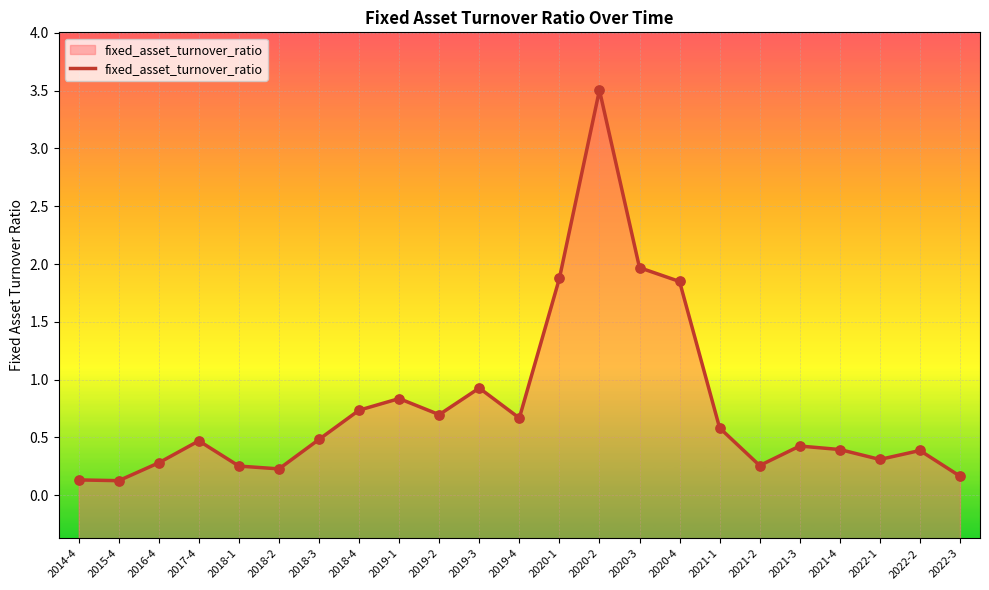

What is the change in value from 2018-3 to 2022-2?

-0.1